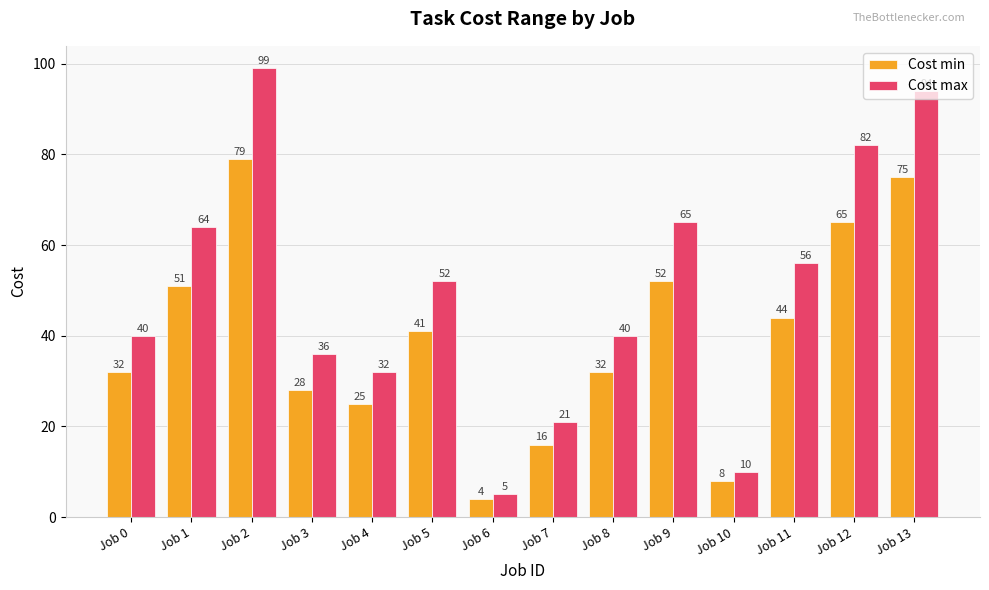

What is the difference between the maximum and minimum values in the Cost min series?

75